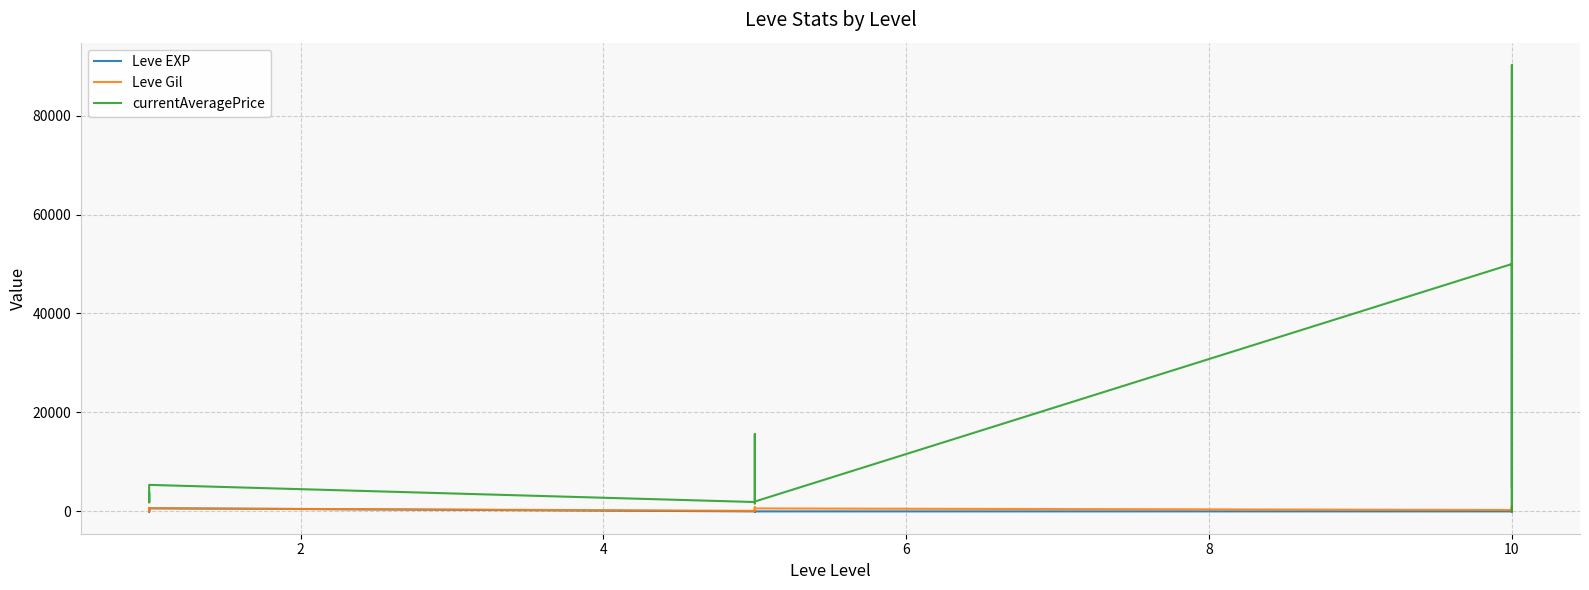

What is the value of the currentAveragePrice point at the 8th from the left?

15611